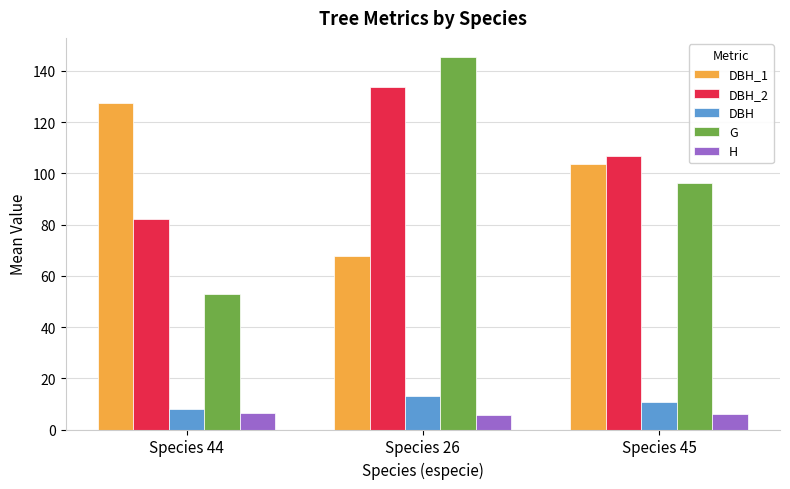

What is the label of the 2nd bar from the left?

Species 26